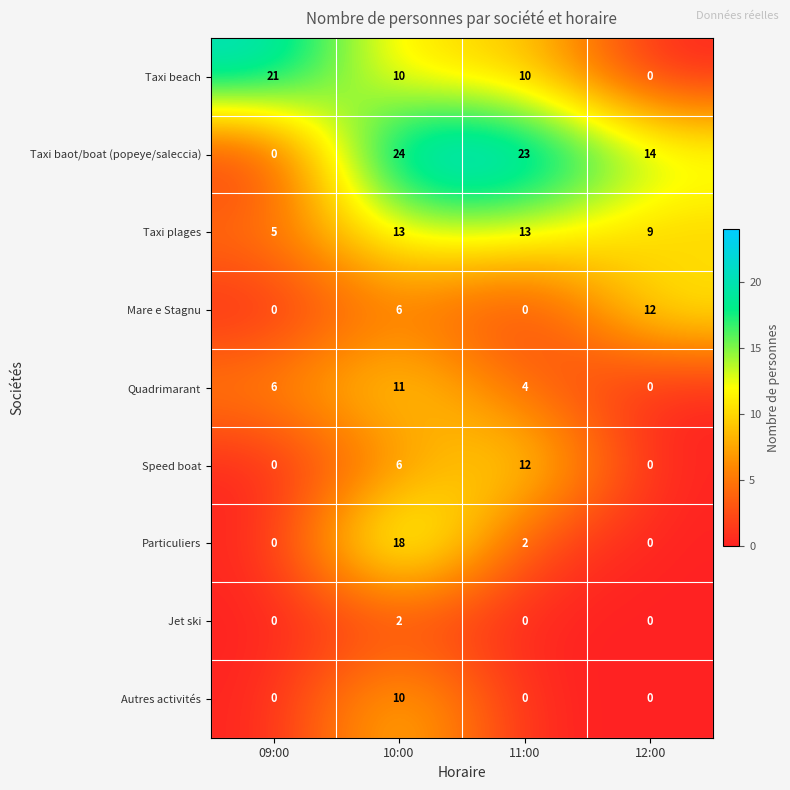

What is the average value of the Taxi plages series?

10